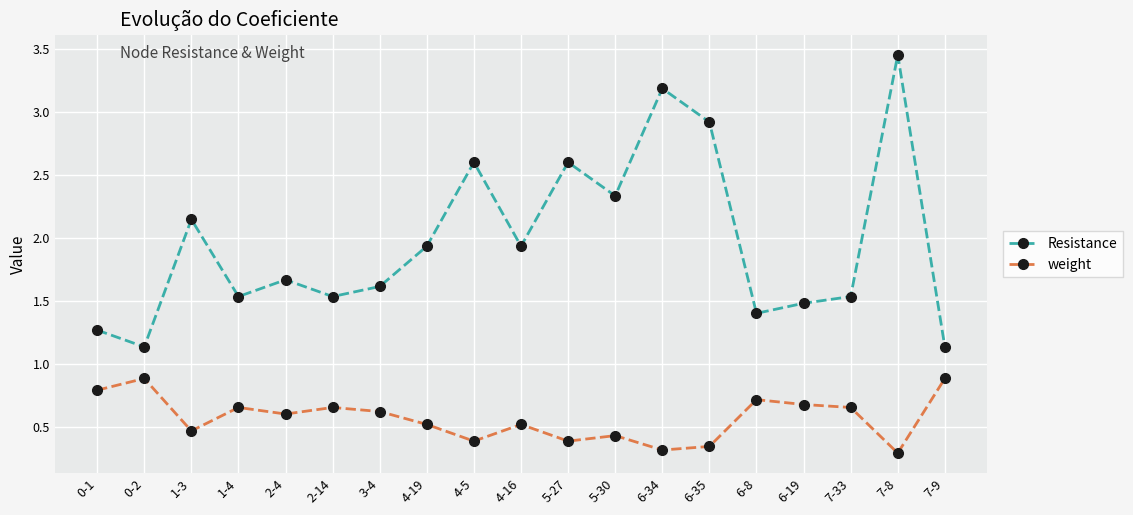

What is the difference between the maximum and minimum values in the Resistance series?

2.3